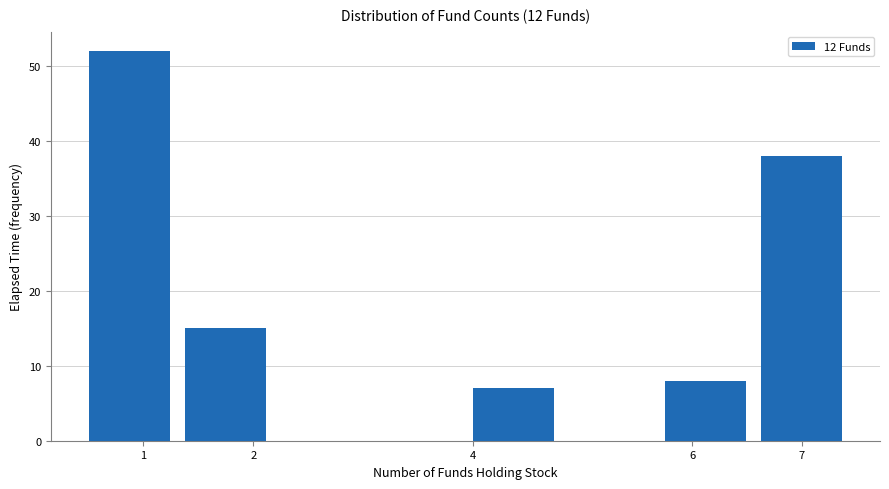

Reading left to right, transcribe this chart: for each bar, give the range it covers on the x-axis and its height. Neither the bar edges nor the heights are printed on the chart, so give them approximately, as read against the axes.

0.5 to 1.4: 52
1.4 to 2.3: 15
2.3 to 3.1: 0
3.1 to 4.0: 0
4.0 to 4.9: 7
4.9 to 5.8: 0
5.8 to 6.6: 8
6.6 to 7.5: 38